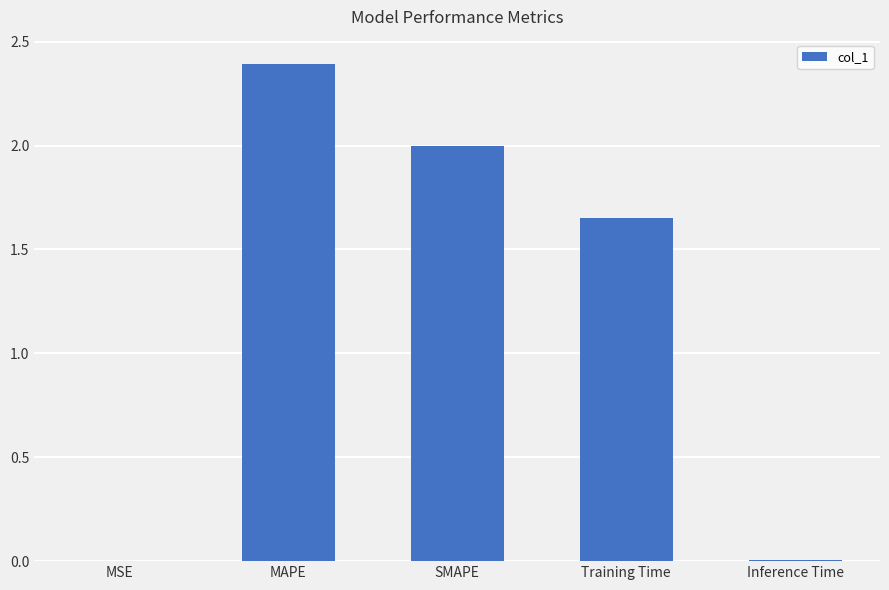

Between MAPE and MSE, which is larger?

MAPE